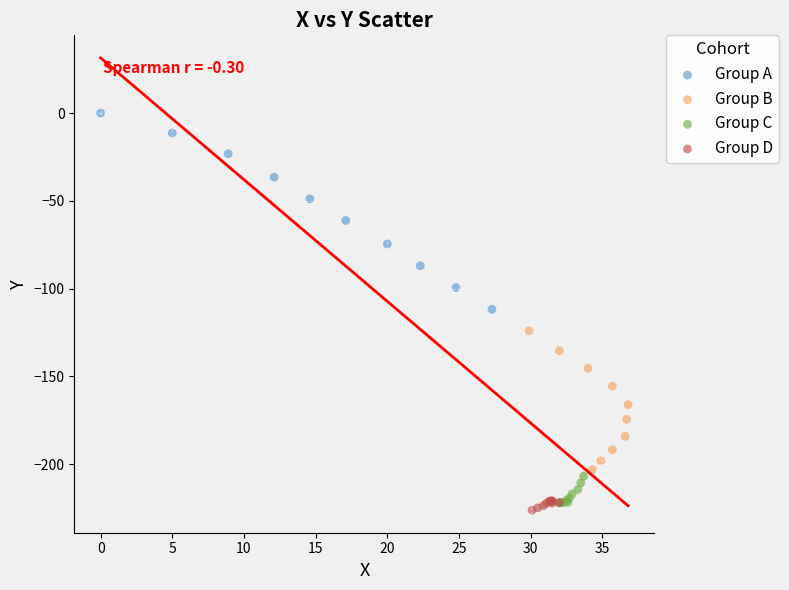

Which series contains the highest Y value?

Group A